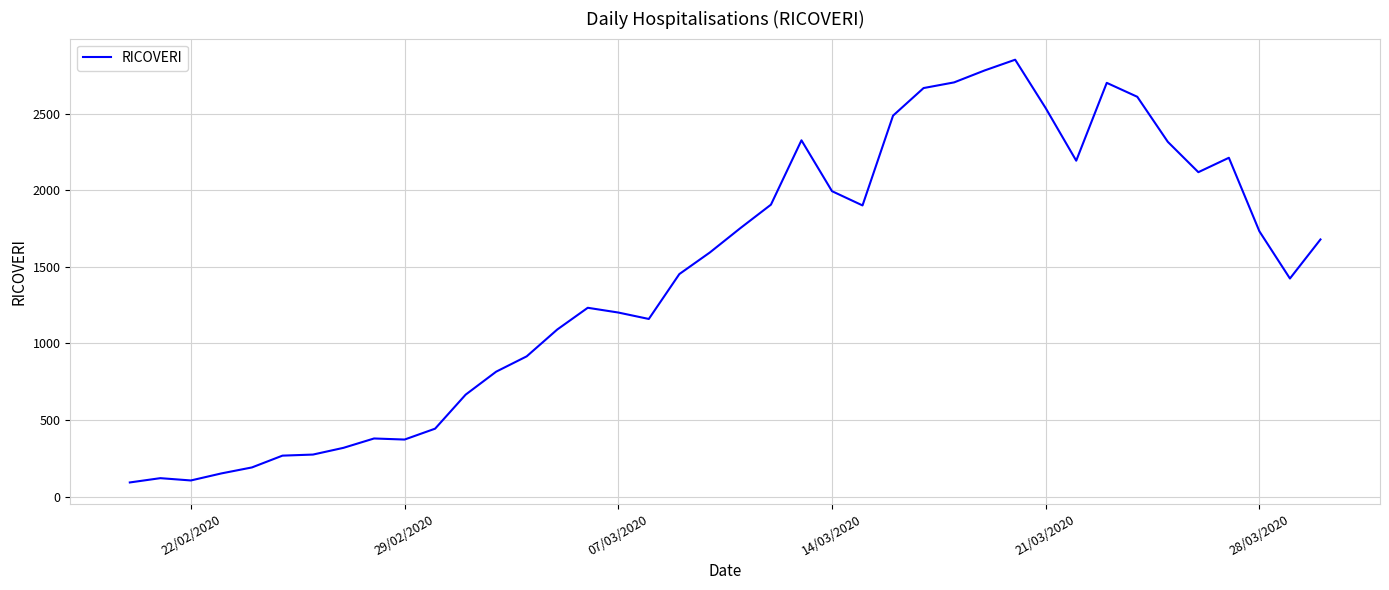

What is the smallest value displayed?

93